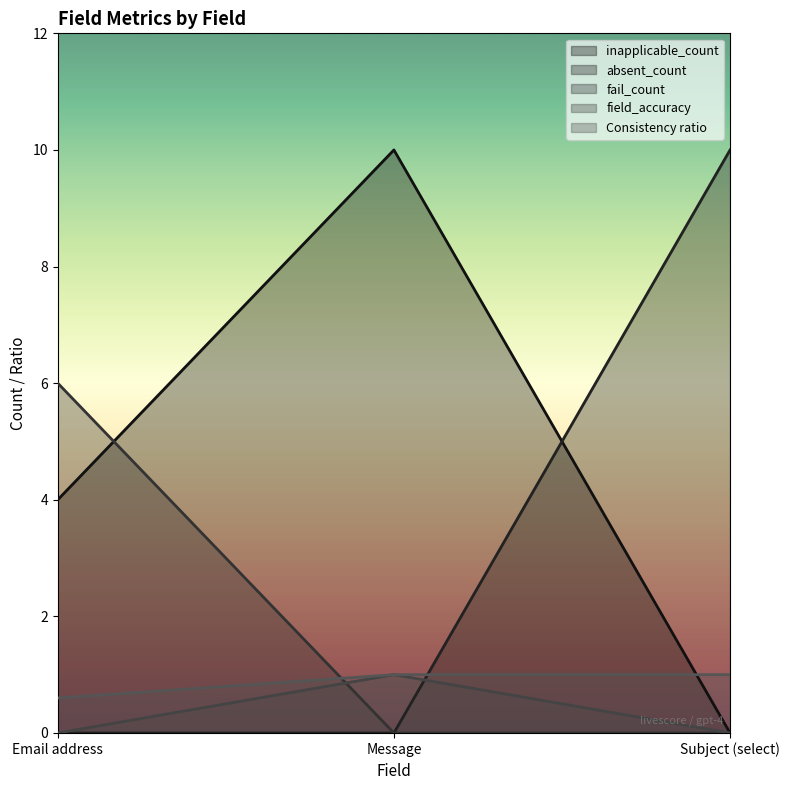

What are all the series names shown in the legend?

inapplicable_count, absent_count, fail_count, field_accuracy, Consistency ratio